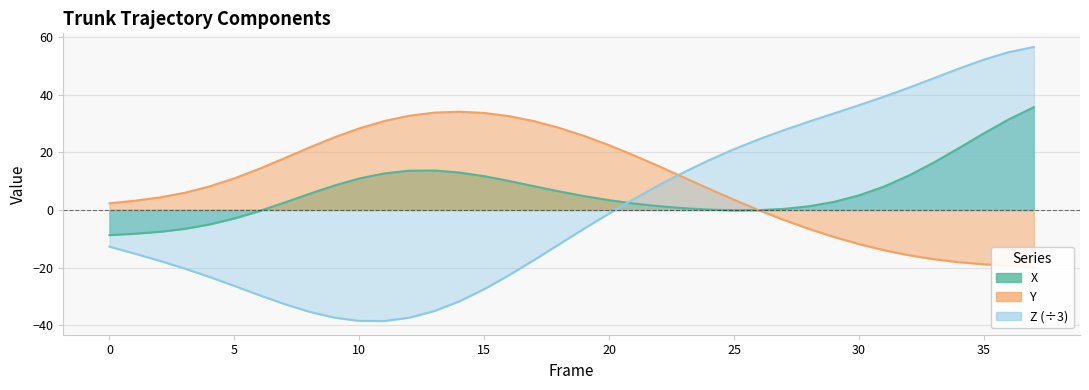

What is the sum of the Y values at 7 and 15?

51.6